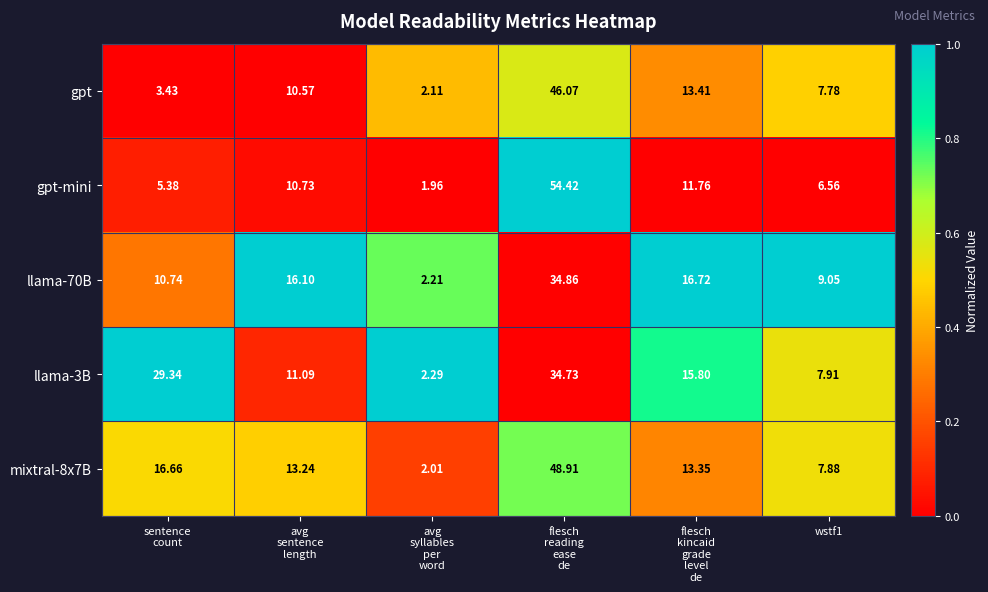

At flesch
reading
ease
de, list the series in order from largest to smallest.

gpt-mini, mixtral-8x7B, gpt, llama-70B, llama-3B